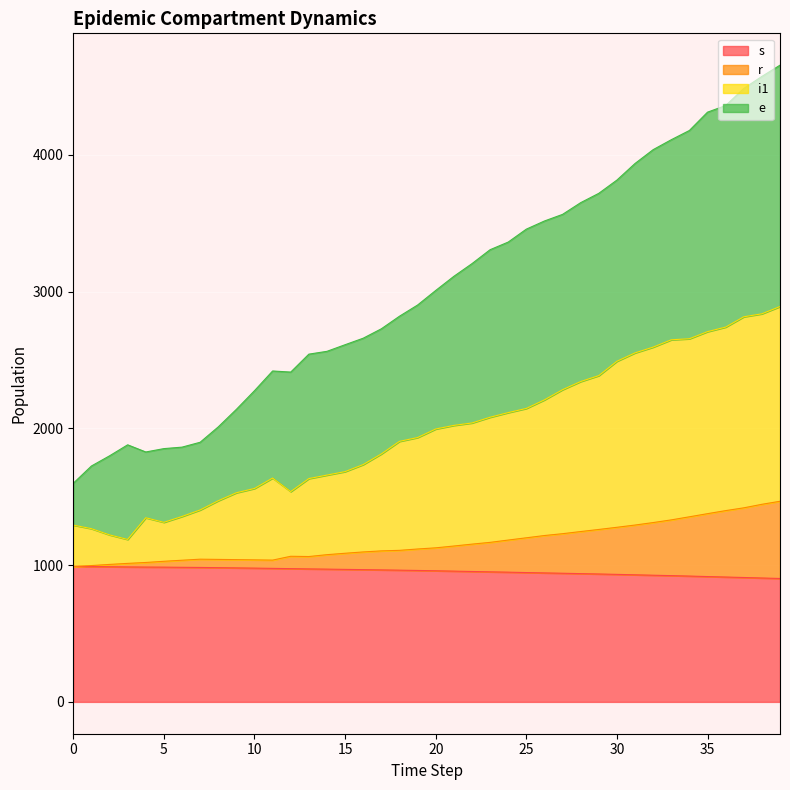

Between 34 and 7, which is larger?

7